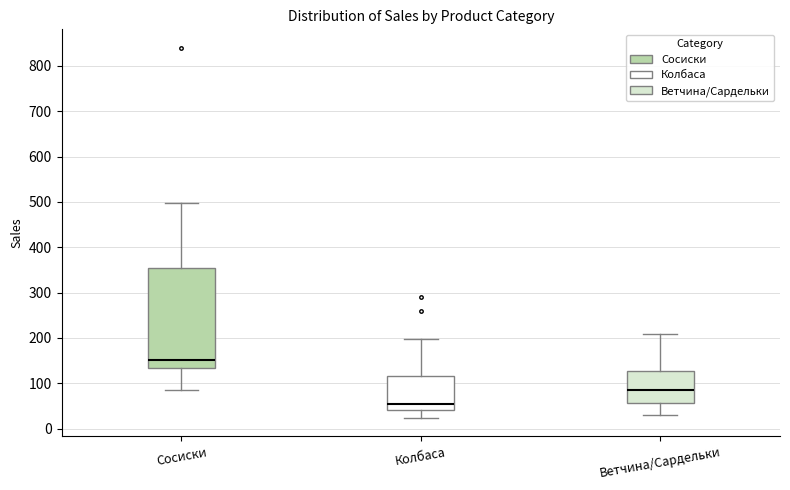

Which box's median line is the highest?

Сосиски